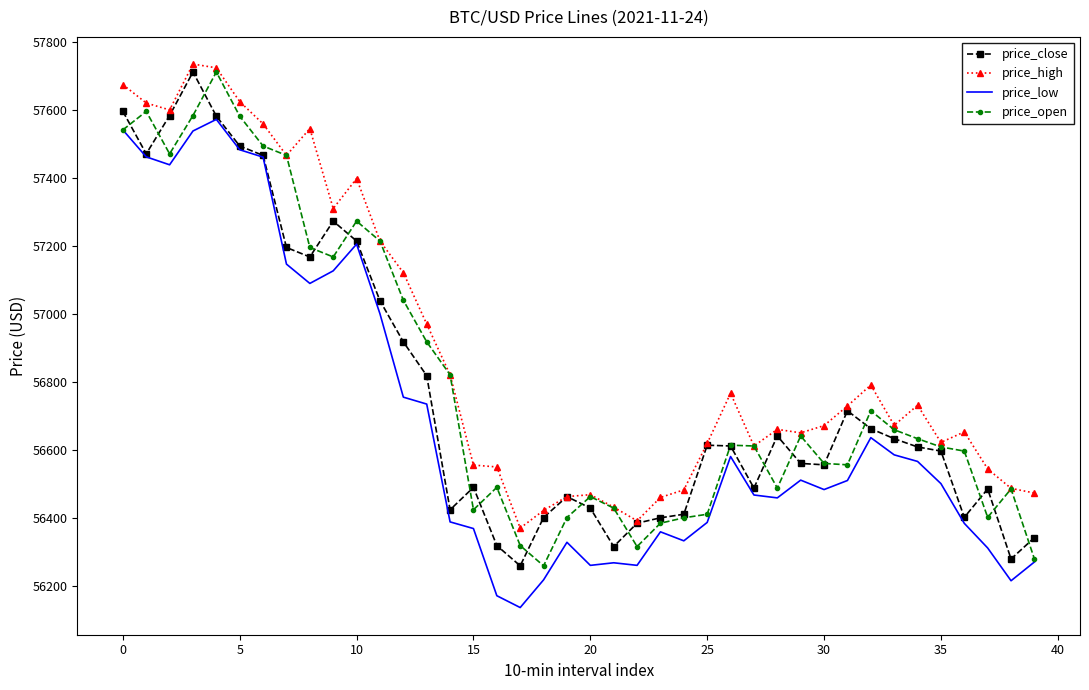

Which series has the largest total across all categories?

price_high